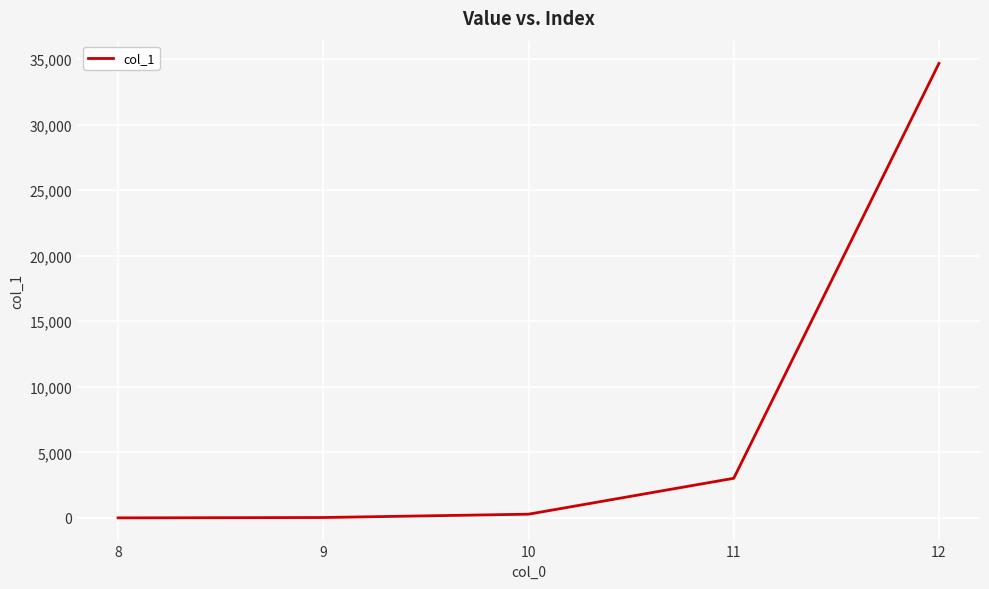

What is the average value?

7603